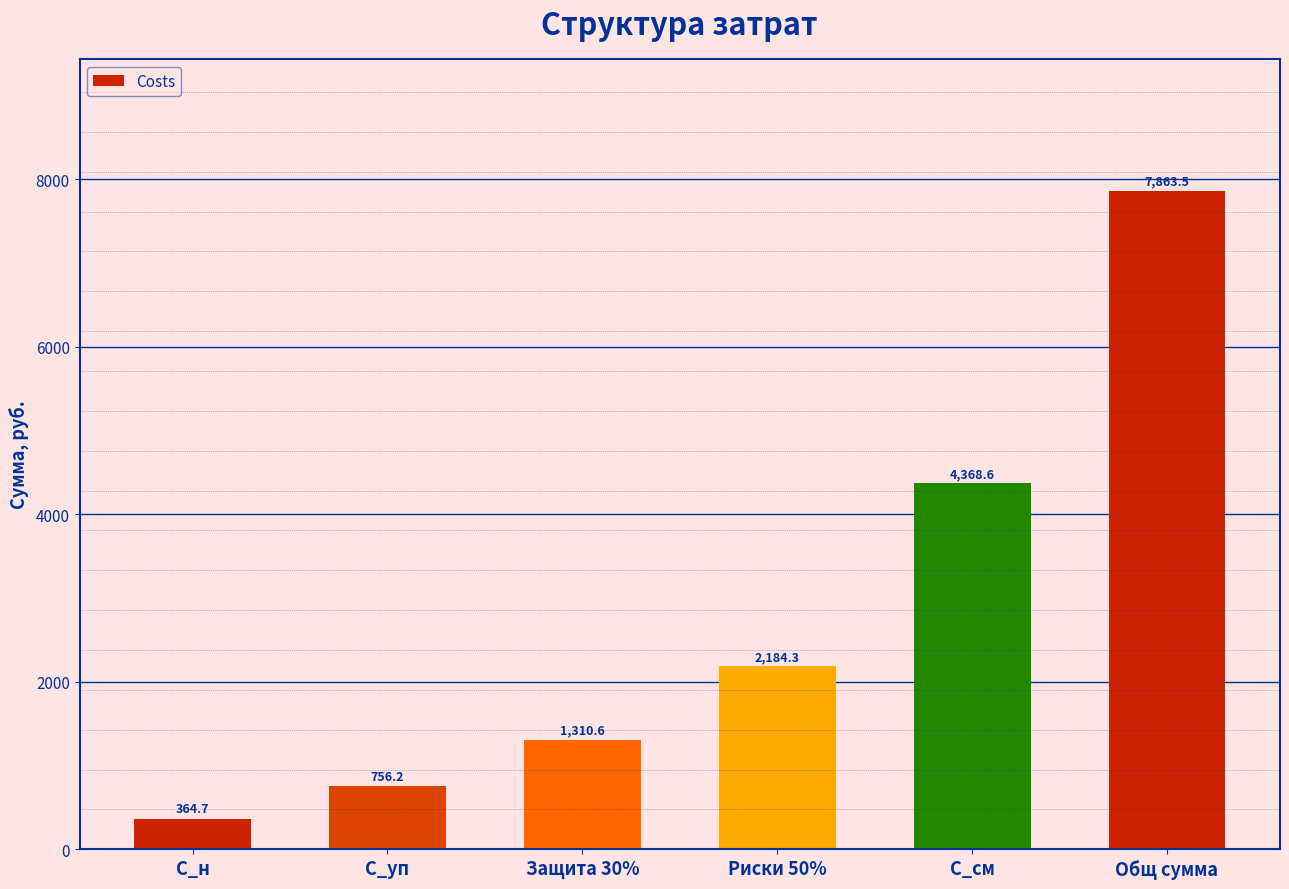

Reading left to right, list all the values displayed in this chart.

364.7	756.2	1310.6	2184.3	4368.6	7863.5